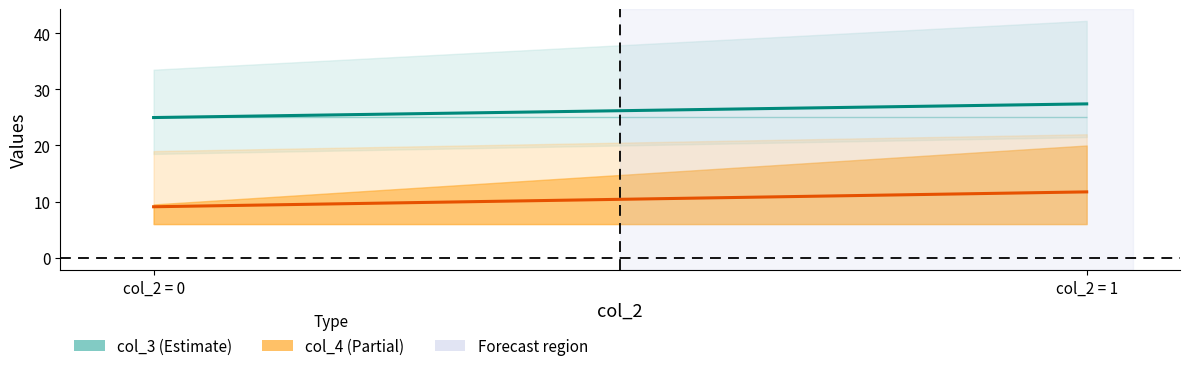

Where is col_4 mean nearest to the value 10?

col_2 = 0